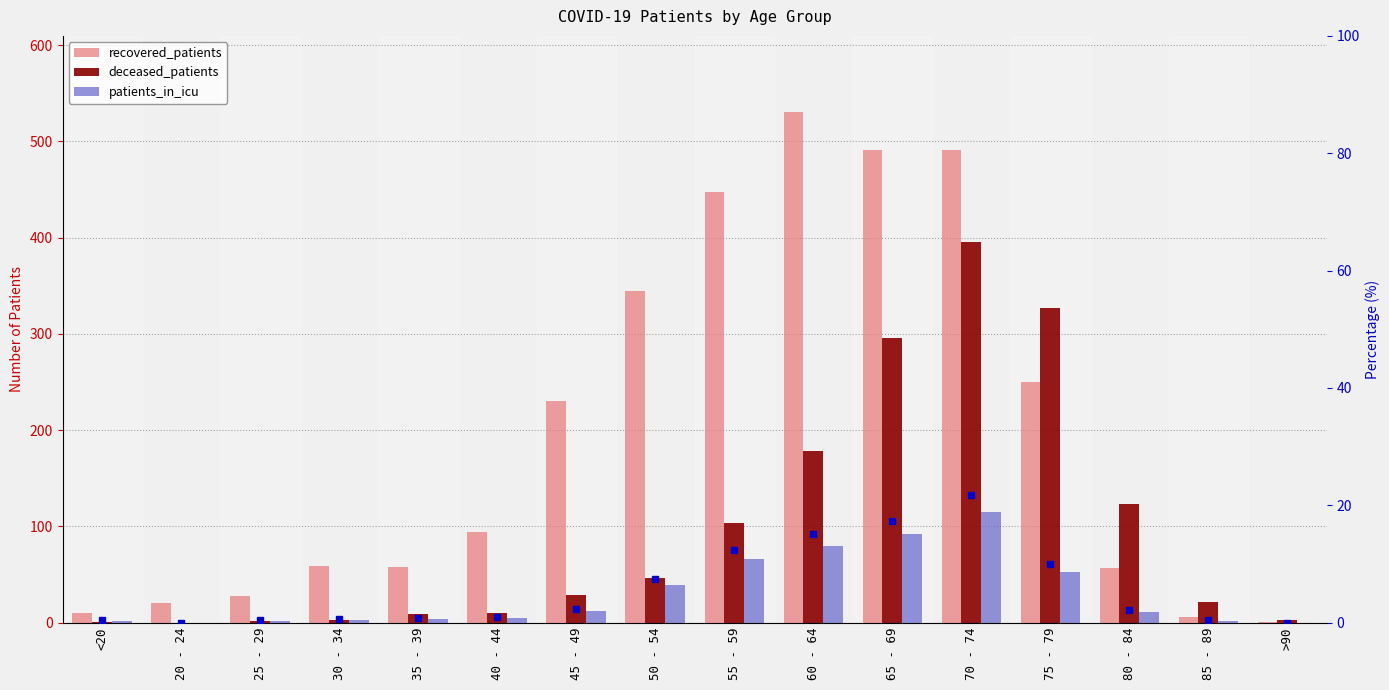

At how many categories does at least one series exceed 477?

3